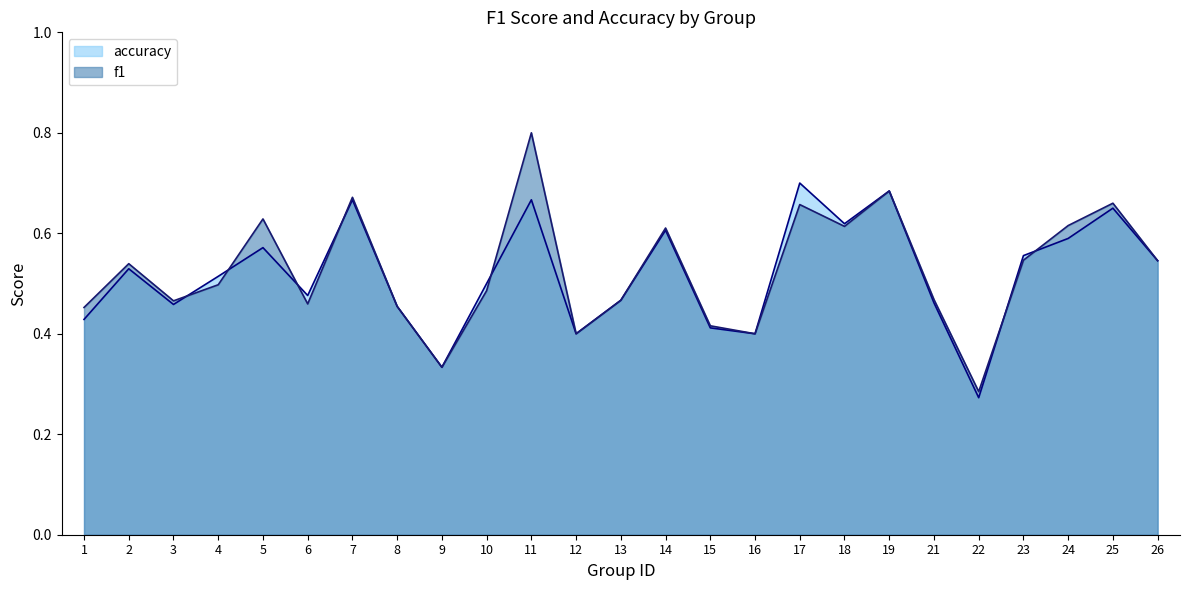

At which label does f1 reach its minimum?

22